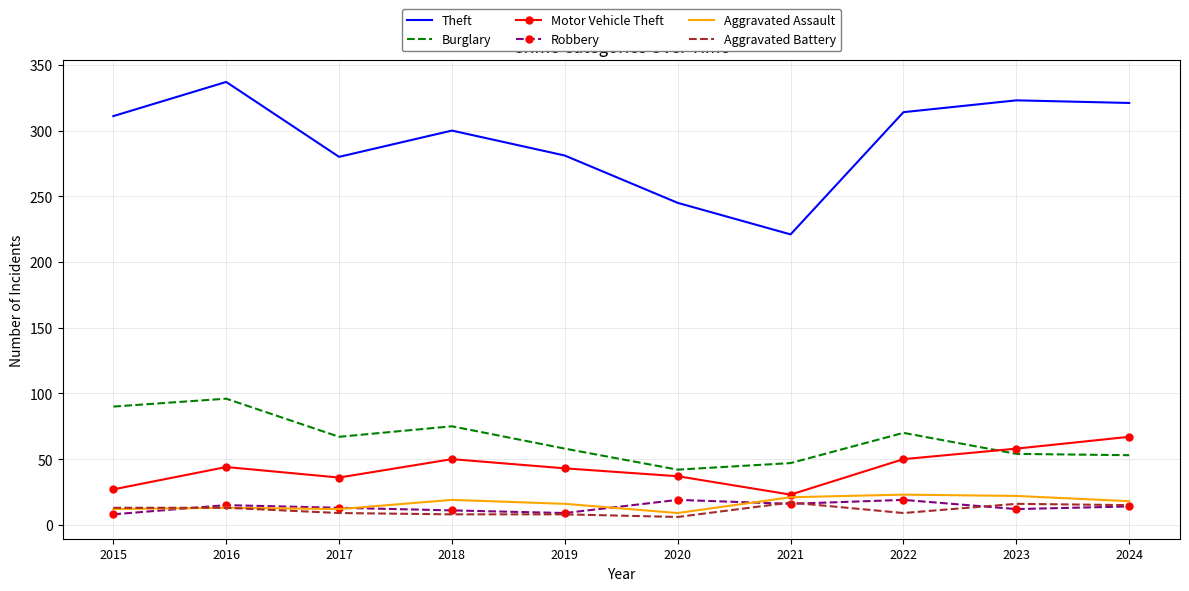

True or false: Robbery and Theft cross at least once.

False